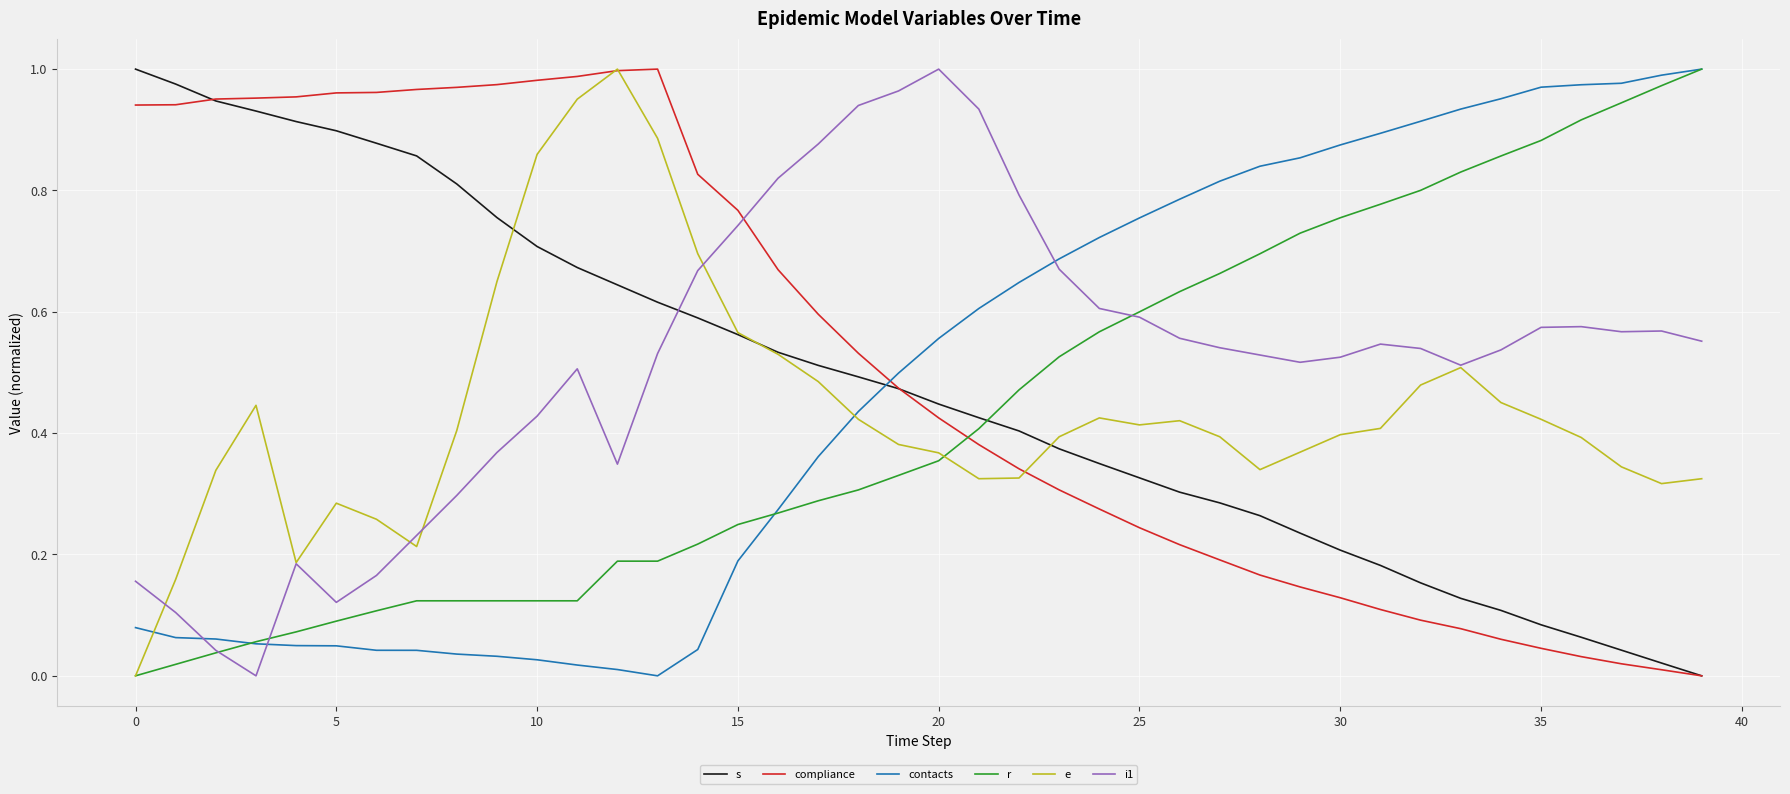

At which category does the chart reach its minimum across all series?

39